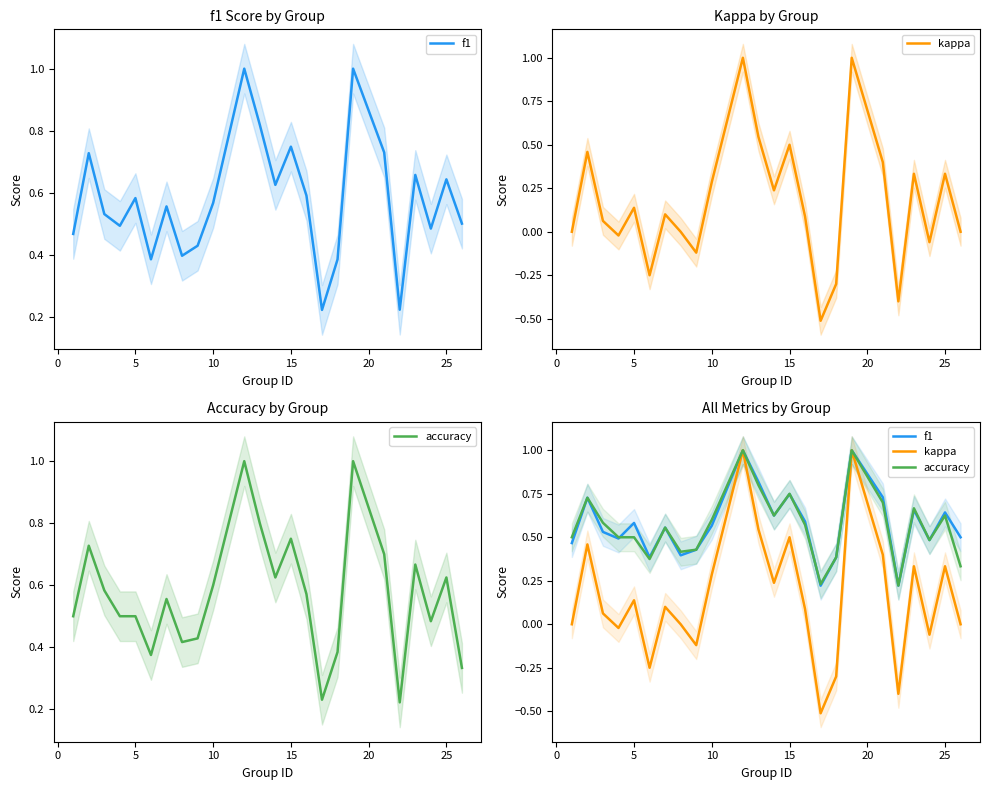

True or false: kappa and f1 cross at least once.

False